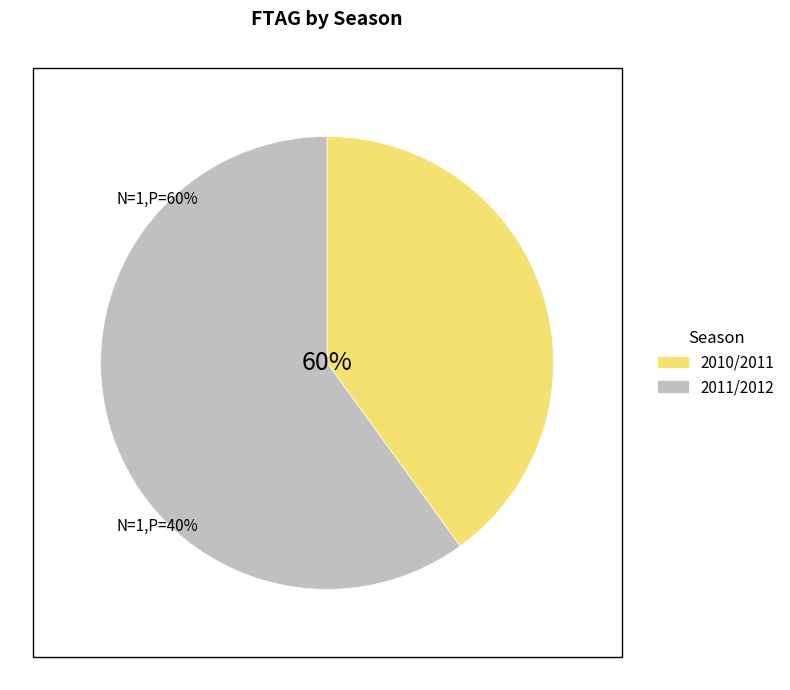

To the nearest percent, what is the difference between the largest and smallest slice percentages?

20%